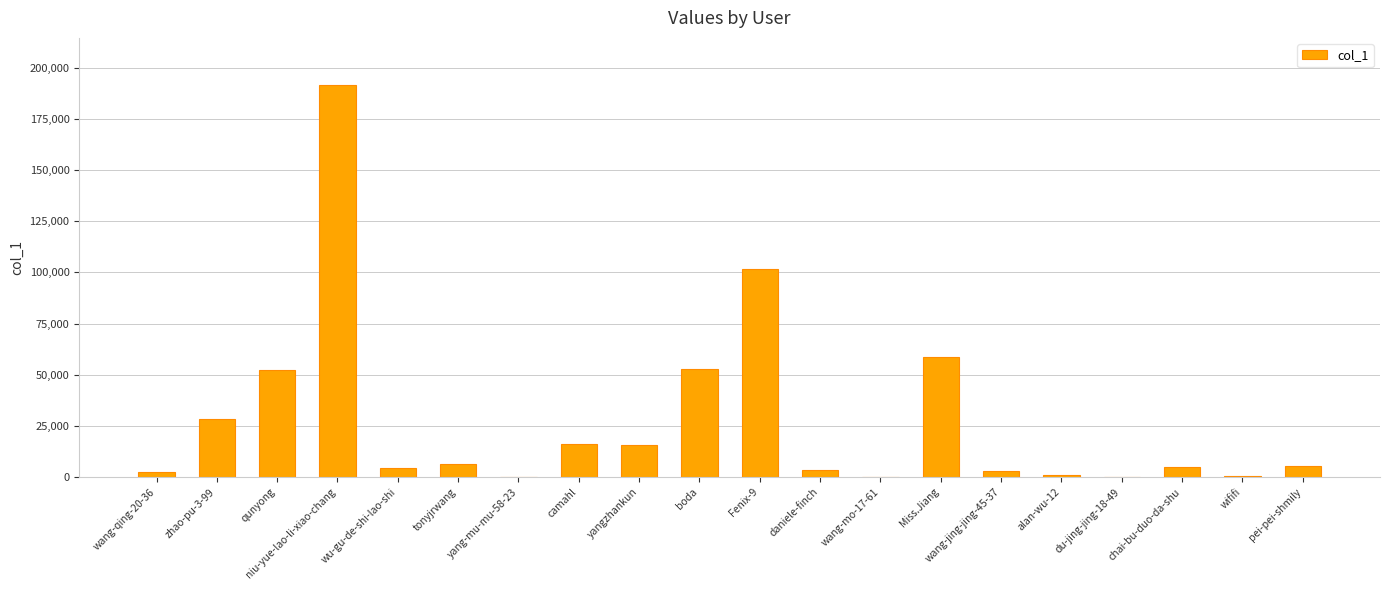

What value does the data have at yangzhankun?

15889